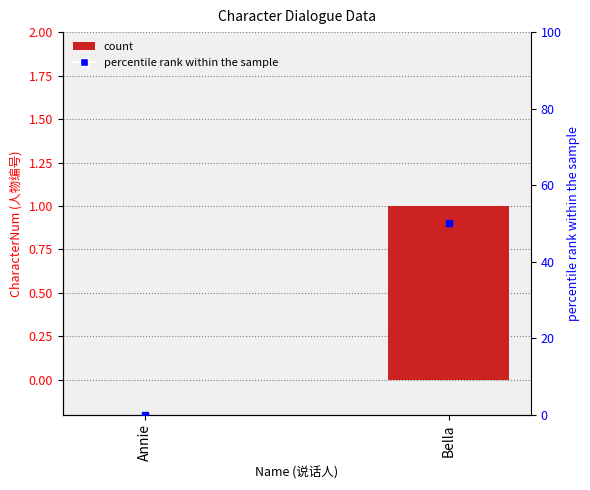

At how many categories does at least one series exceed 35?

1